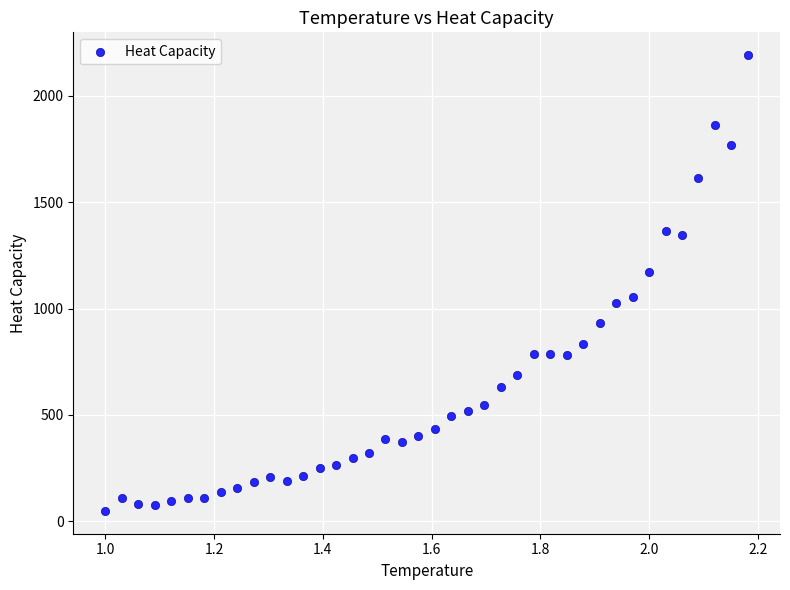

What is the range of Y values (max minus min)?

2143.1